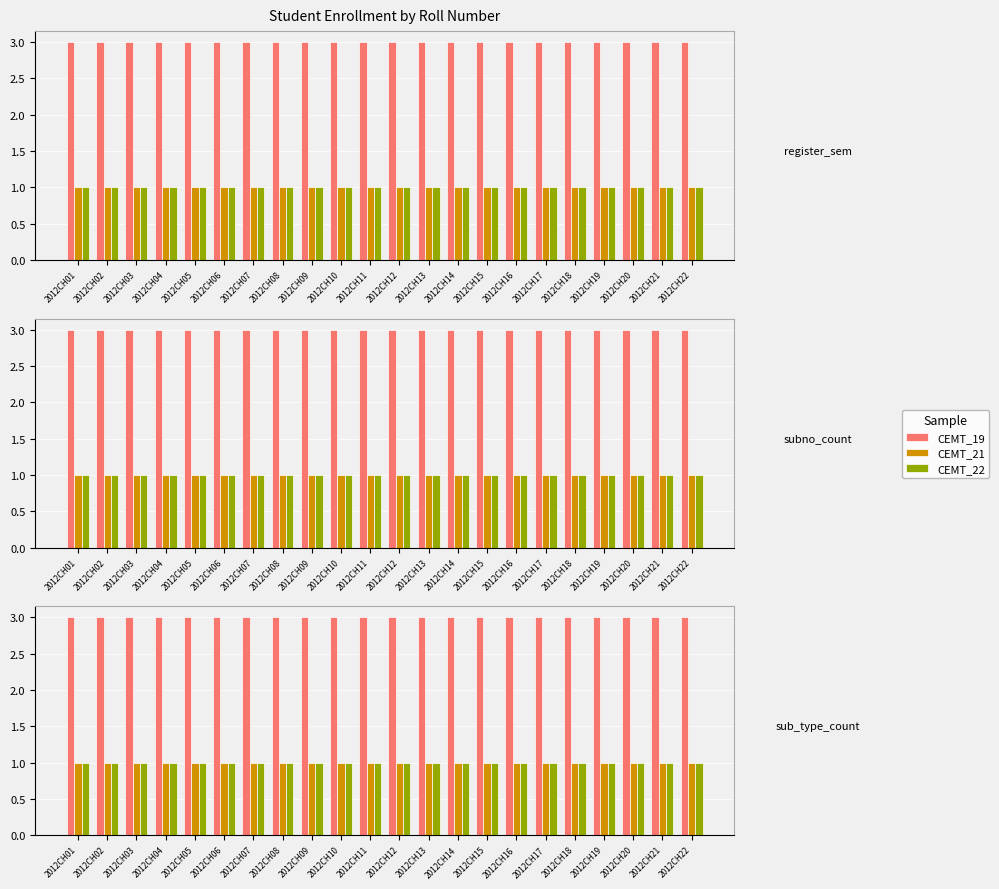

Which series changed the most between 2012CH03 and 2012CH21?

CEMT_19